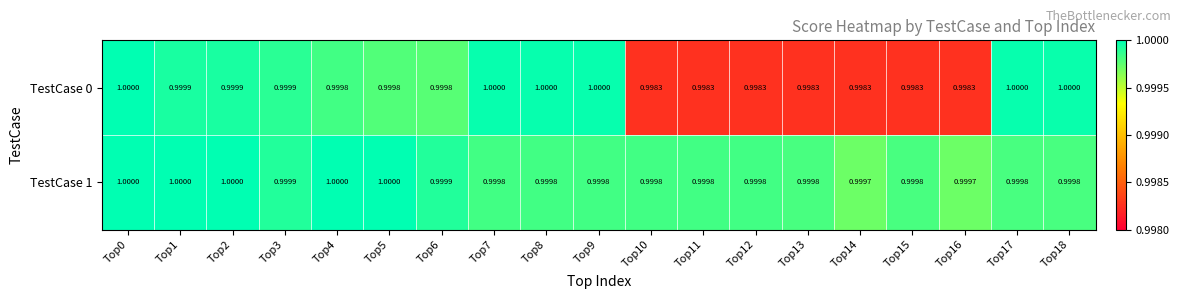

How many distinct data groups are displayed?

2